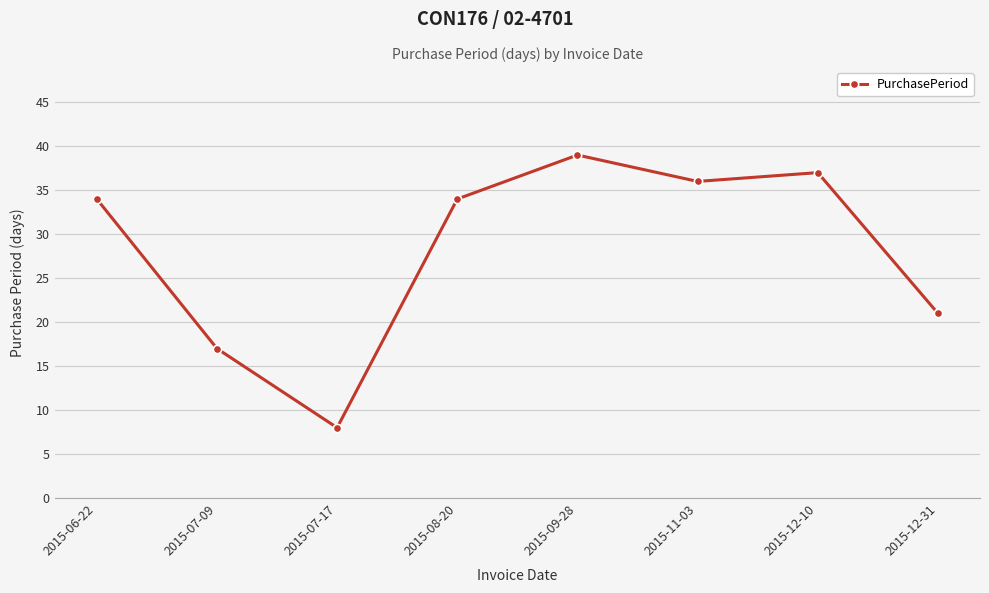

True or false: the data shows 17 at 2015-07-09.

True